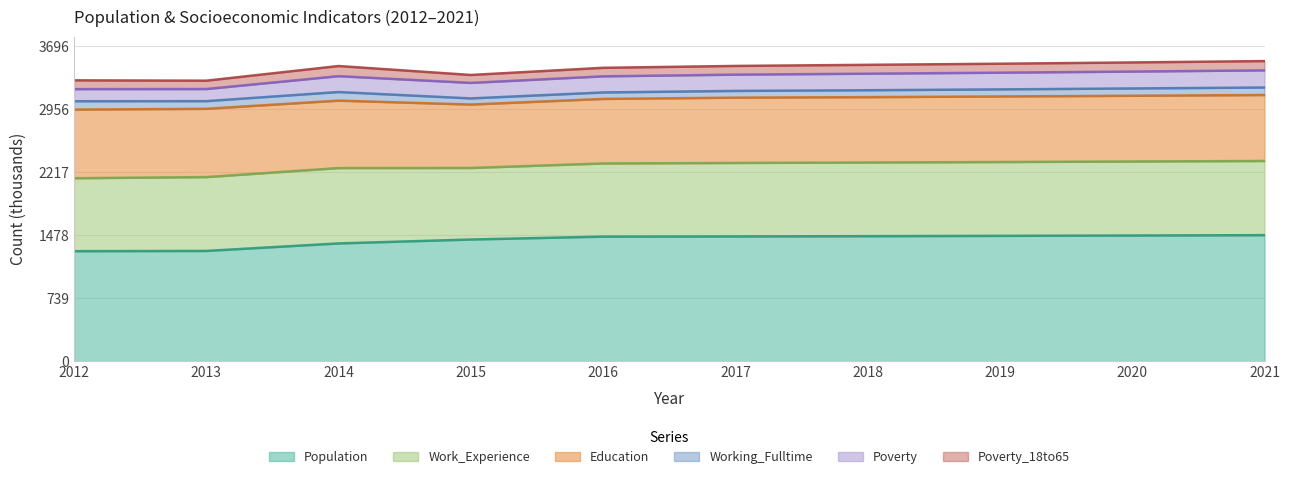

The Poverty_18to65 series shows 93 at 2015. True or false?

True